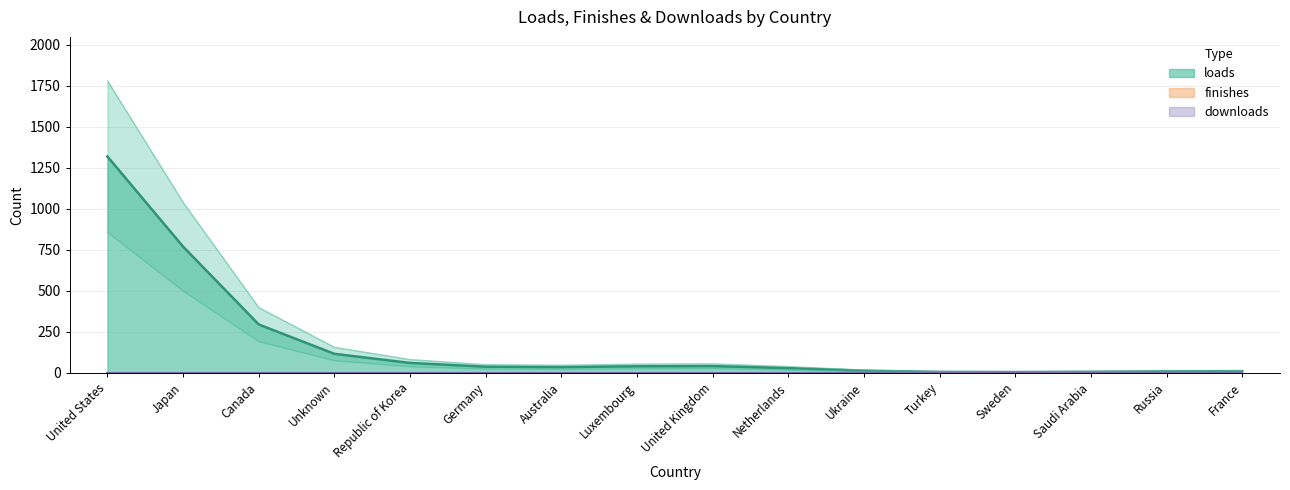

How many categories are shown in the chart?

16